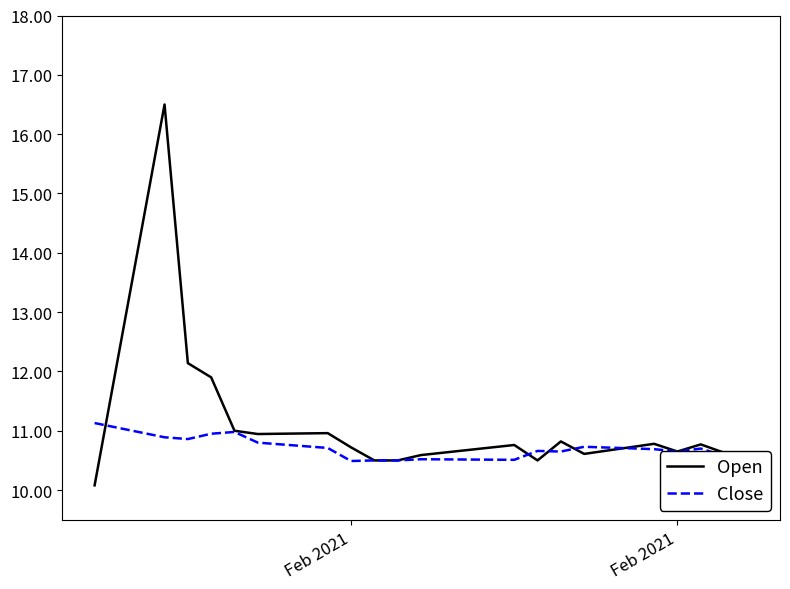

How many times do Close and Open cross each other?

5